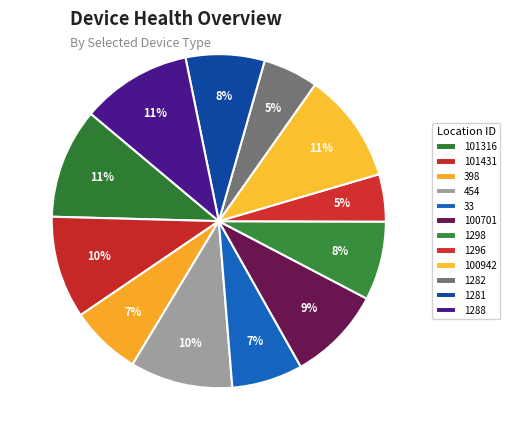

Which slice is the largest?

101316